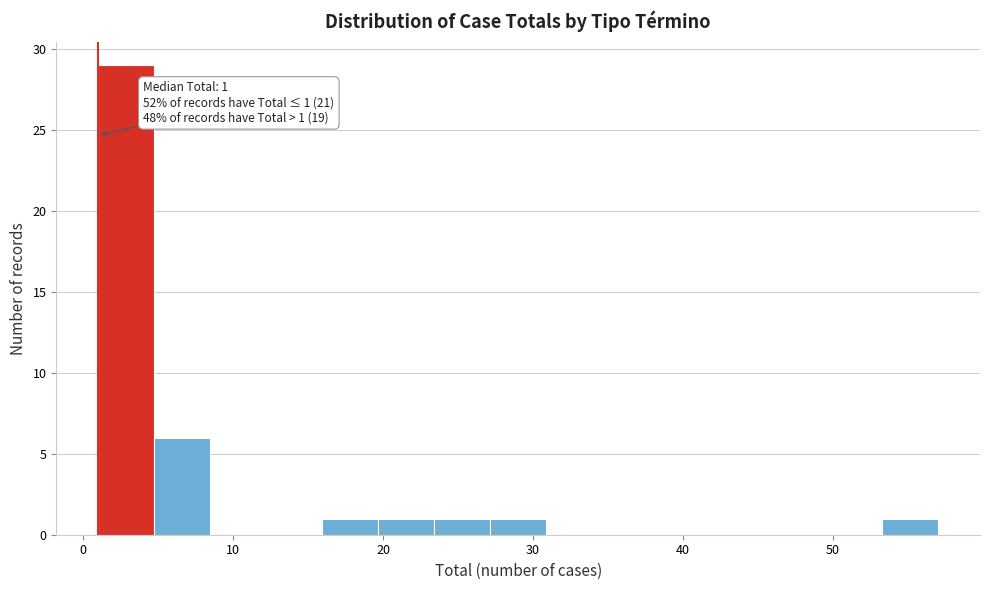

Around what value on the x-axis is the tallest bar? Give the approximate position of its centre, as read against the axis.

3